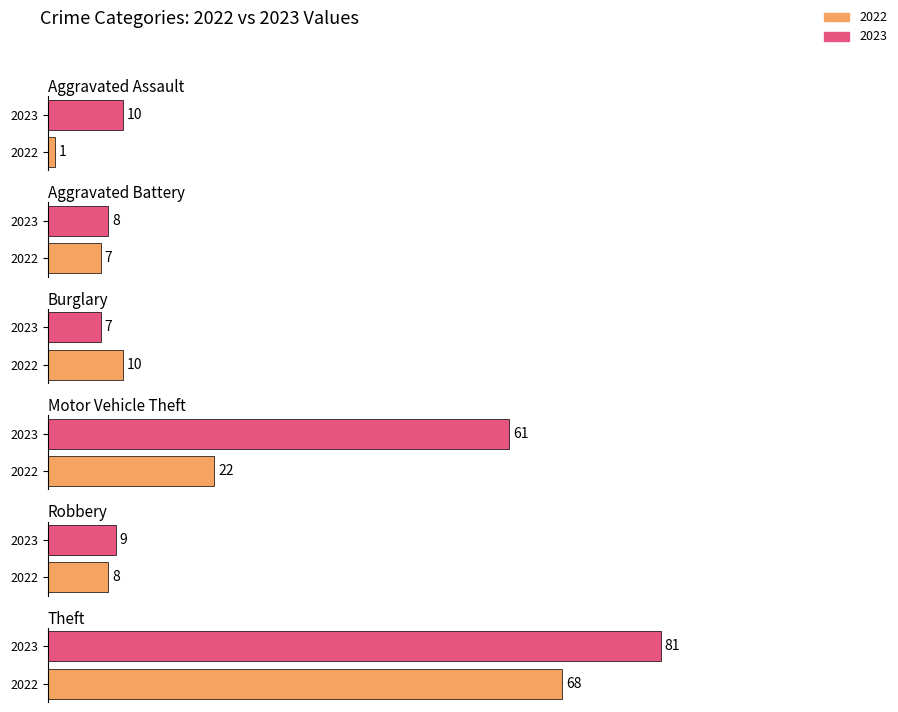

What is the average value of the Theft series?

81